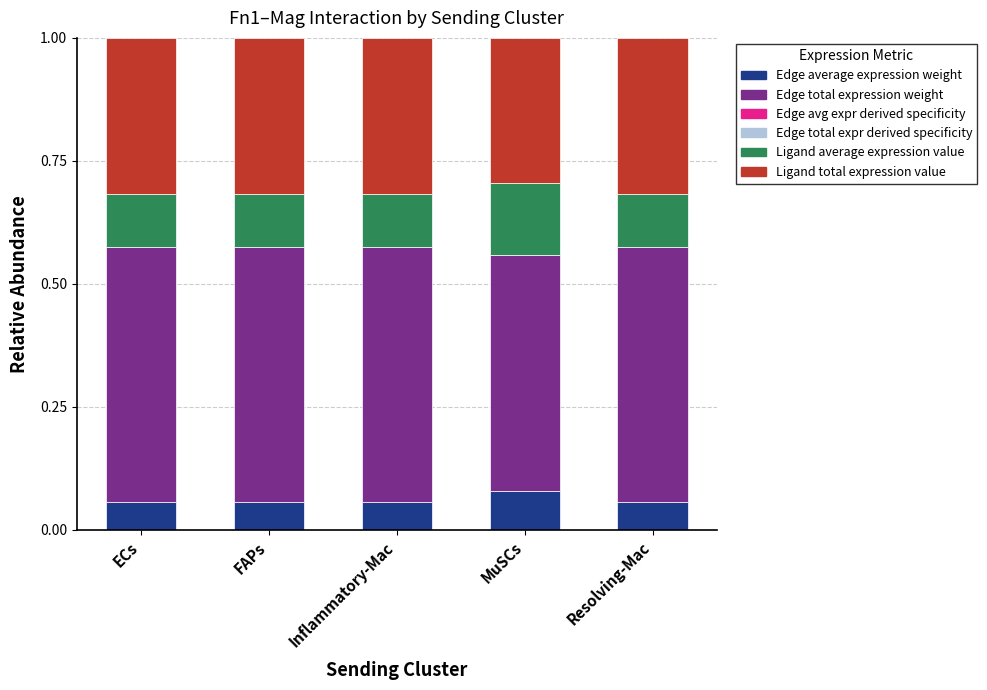

Is it true that Edge average expression weight equals 0.0 at Inflammatory-Mac?

False